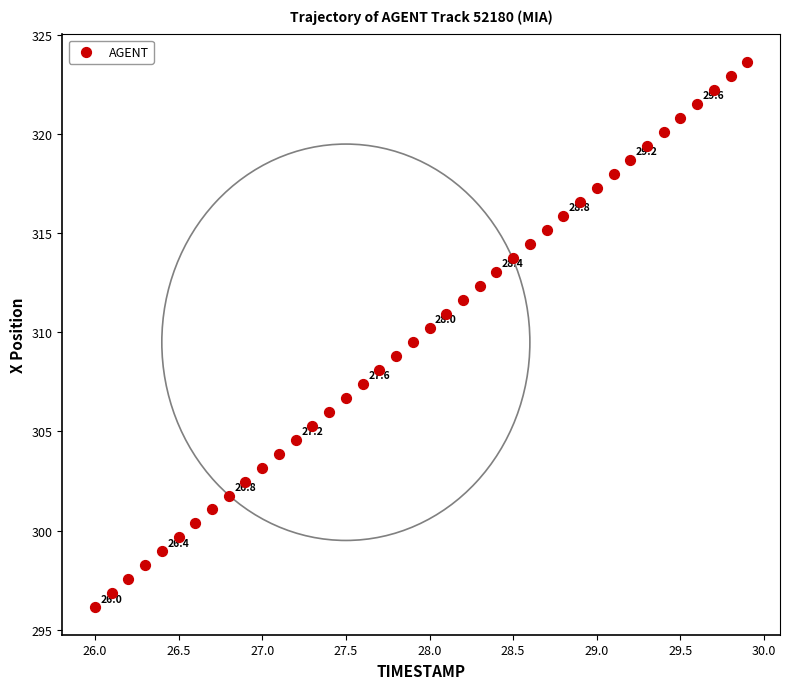

What is the range of X values (max minus min)?

3.9